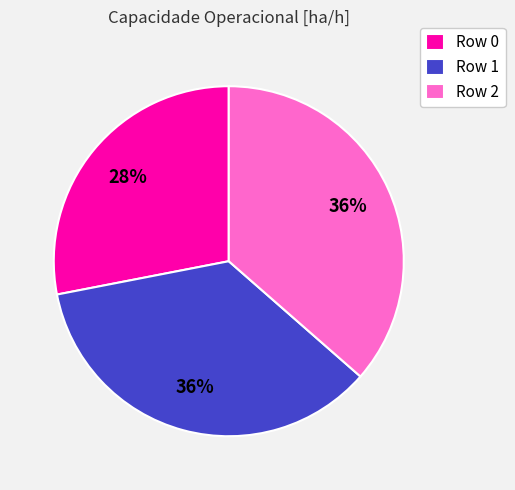

Combined, do Row 2 and Row 0 account for over 50%?

Yes